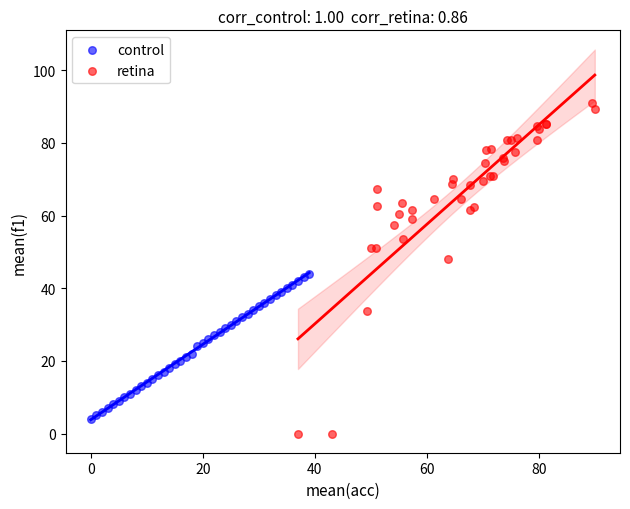

Which series has the widest spread of Y values?

retina